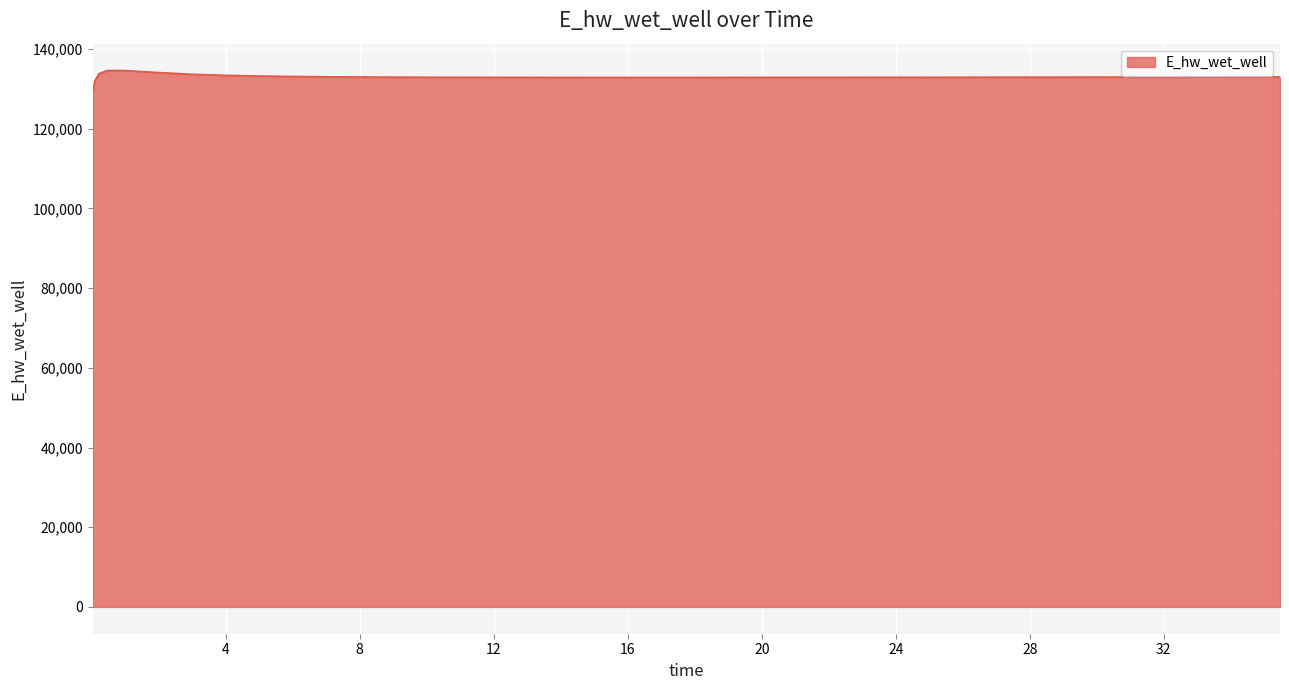

What is the maximum value shown in the chart?

134628.1